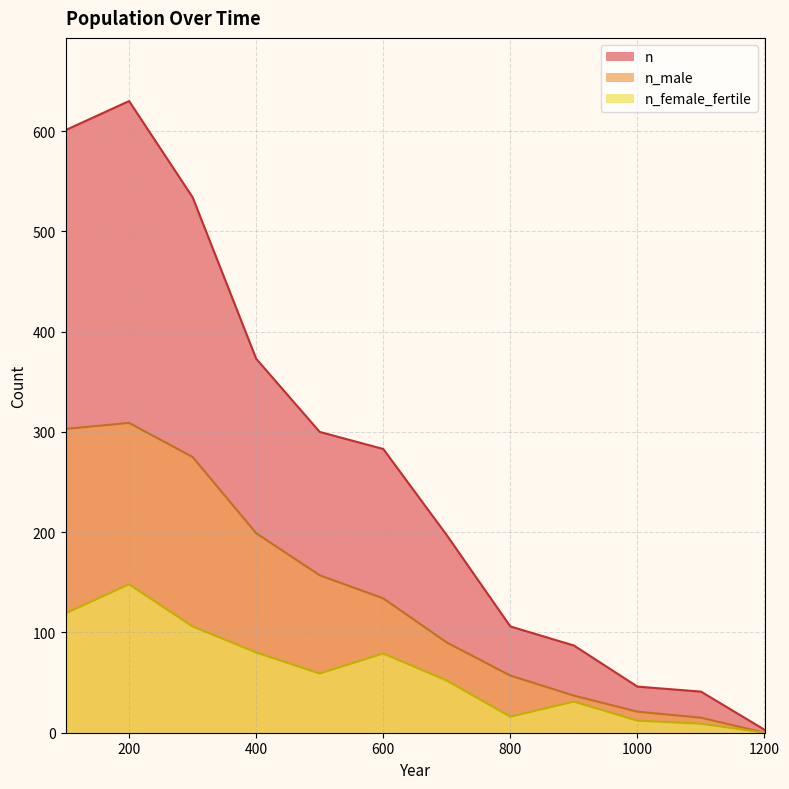

Count the number of data series in this chart.

3